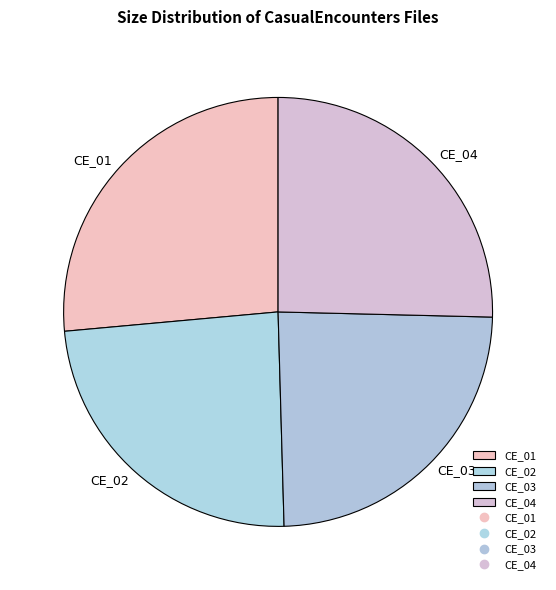

Which slice is the largest?

CE_01